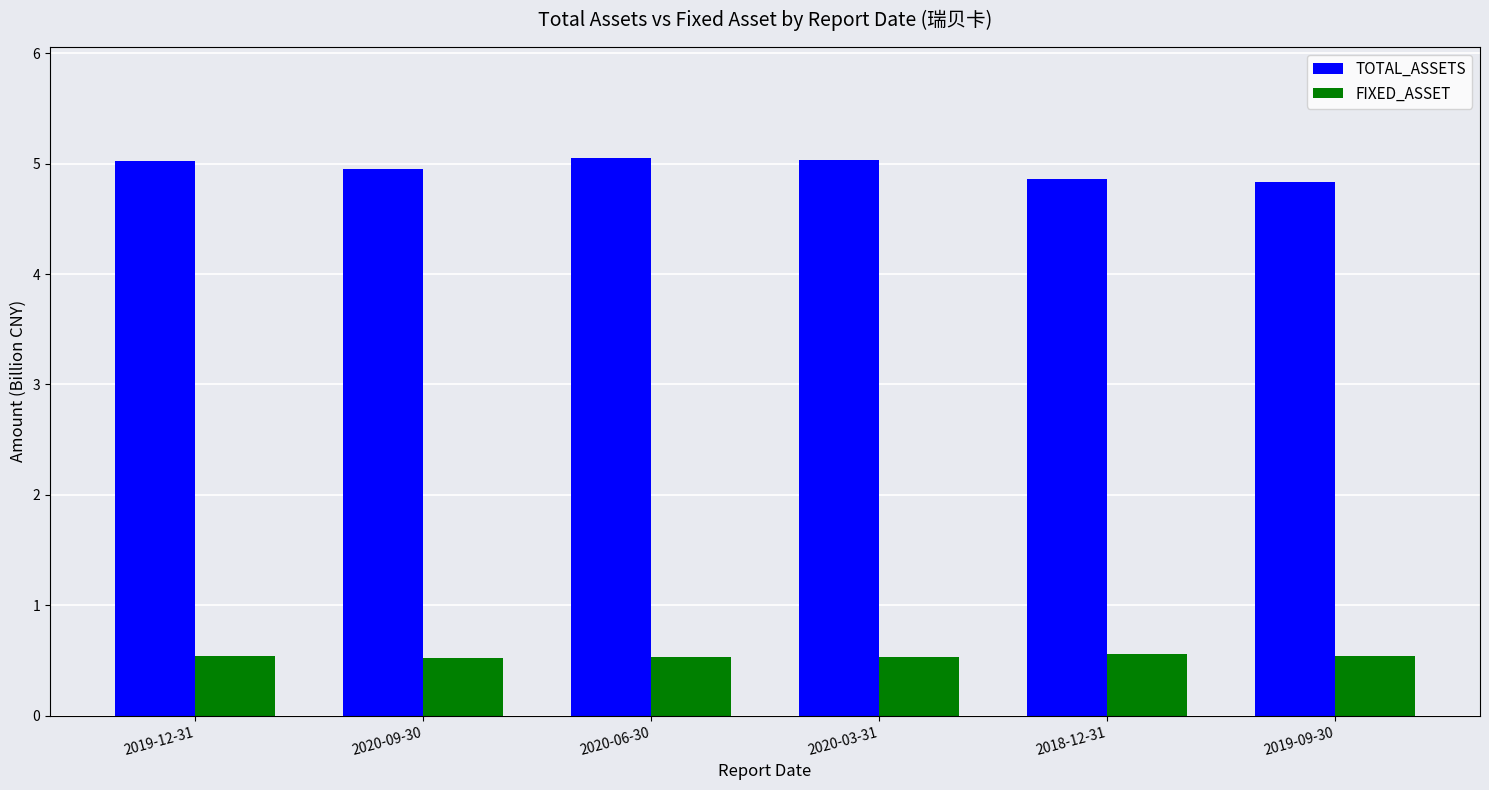

Is the value of FIXED_ASSET at 2019-09-30 greater than the value of TOTAL_ASSETS at 2019-09-30?

No